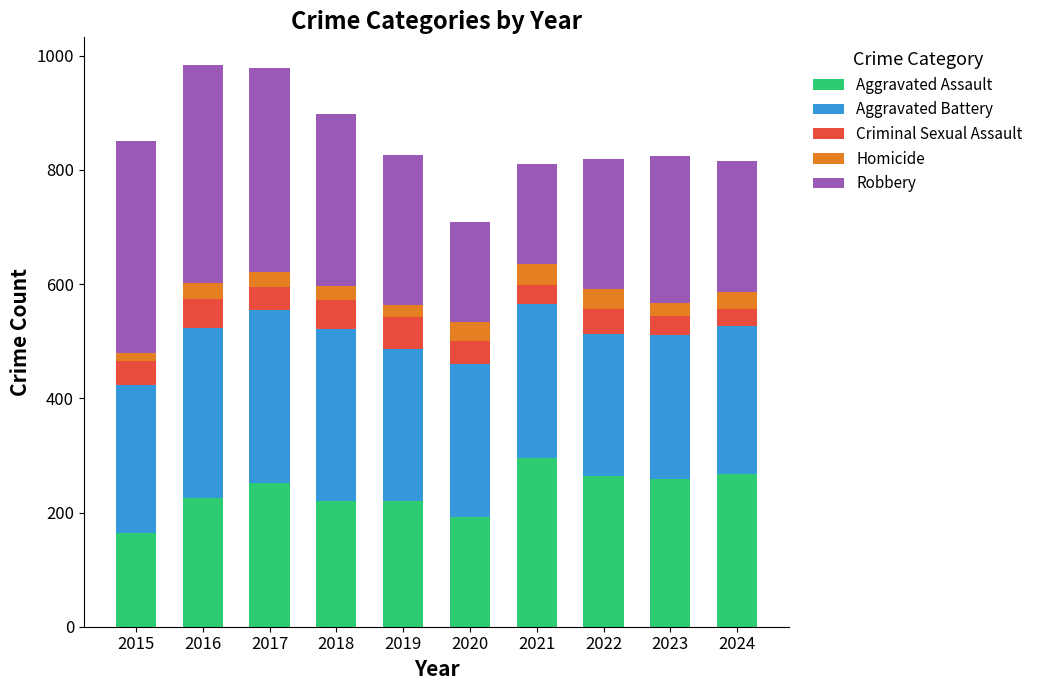

Is it true that Aggravated Assault equals 106 at 2021?

False